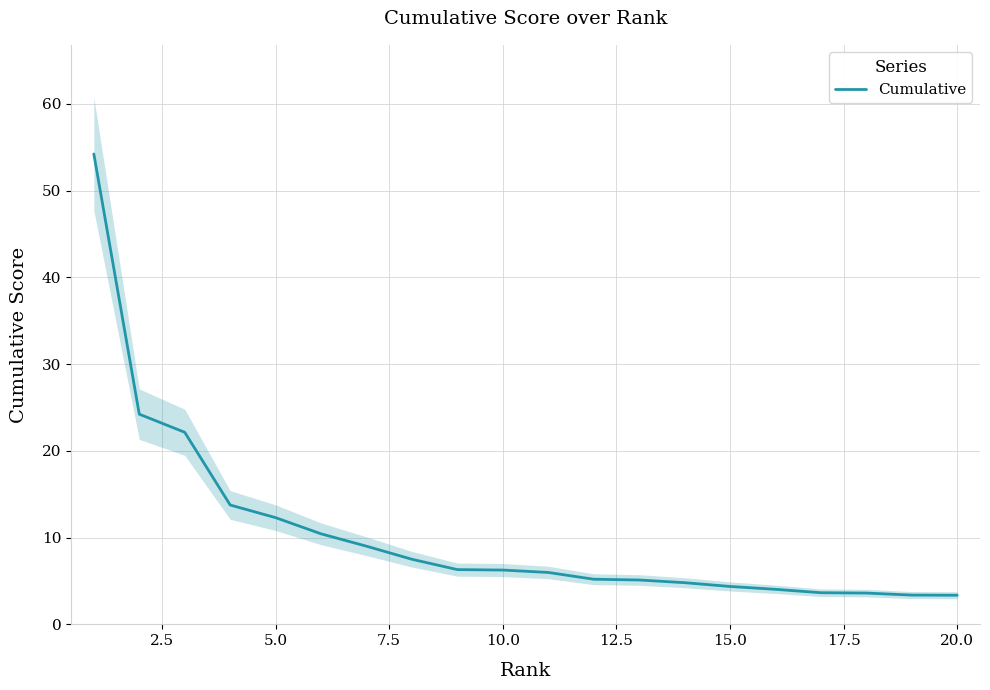

What is the highest value of the Cumulative series?

54.2